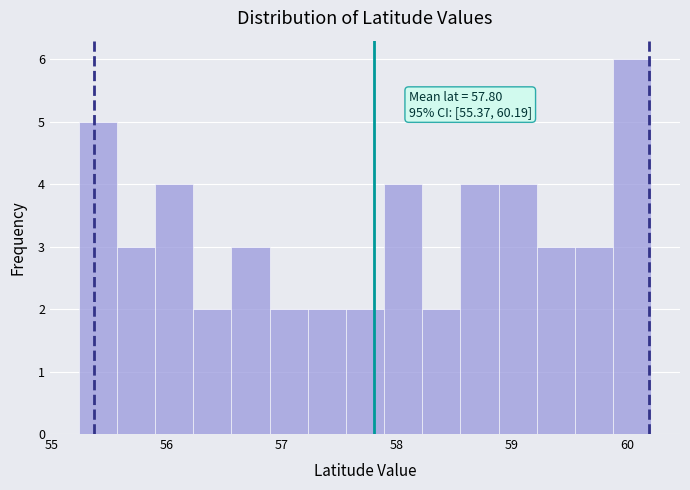

Around what value on the x-axis is the tallest bar? Give the approximate position of its centre, as read against the axis.

60.0